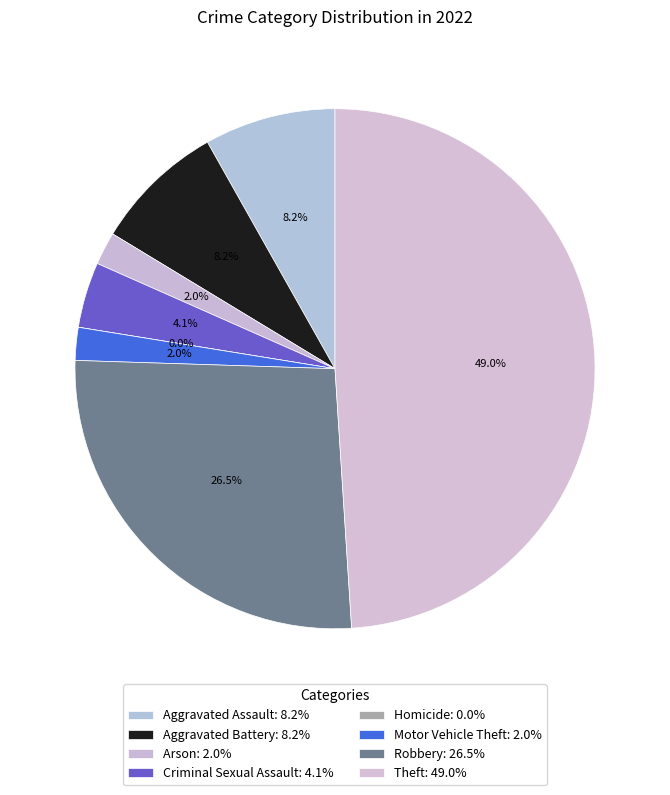

True or false: Arson accounts for 12% of the total.

False